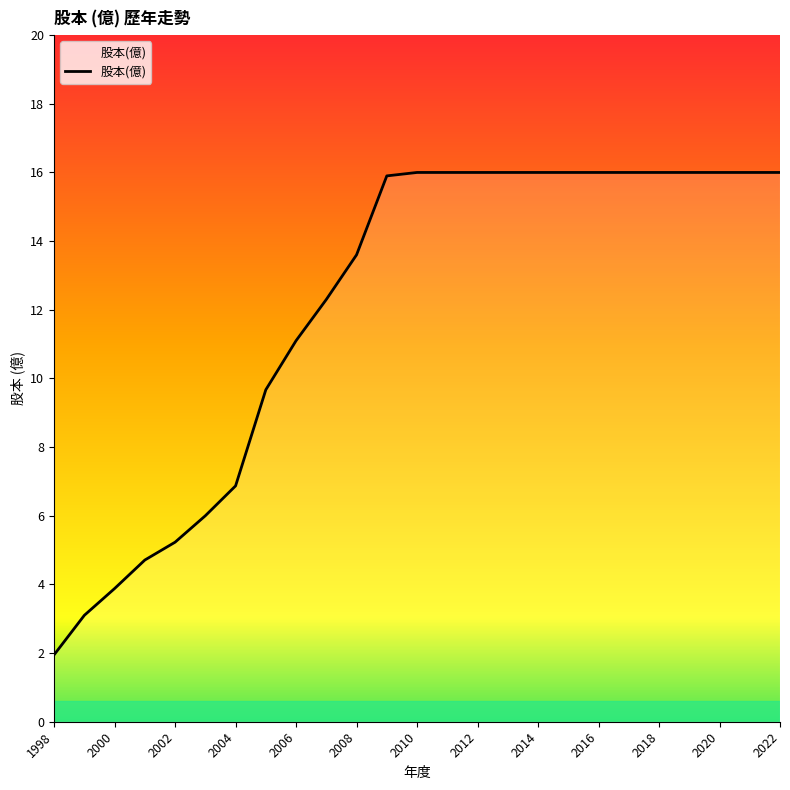

What is the maximum value shown in the chart?

16.0